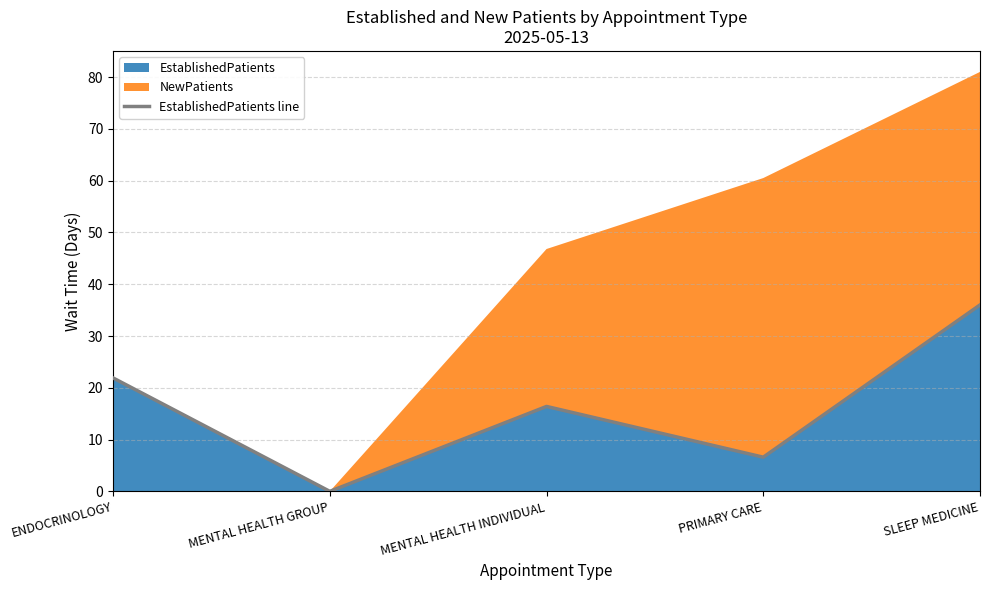

List the labels in order of value, smallest first.

MENTAL HEALTH GROUP, PRIMARY CARE, MENTAL HEALTH INDIVIDUAL, ENDOCRINOLOGY, SLEEP MEDICINE